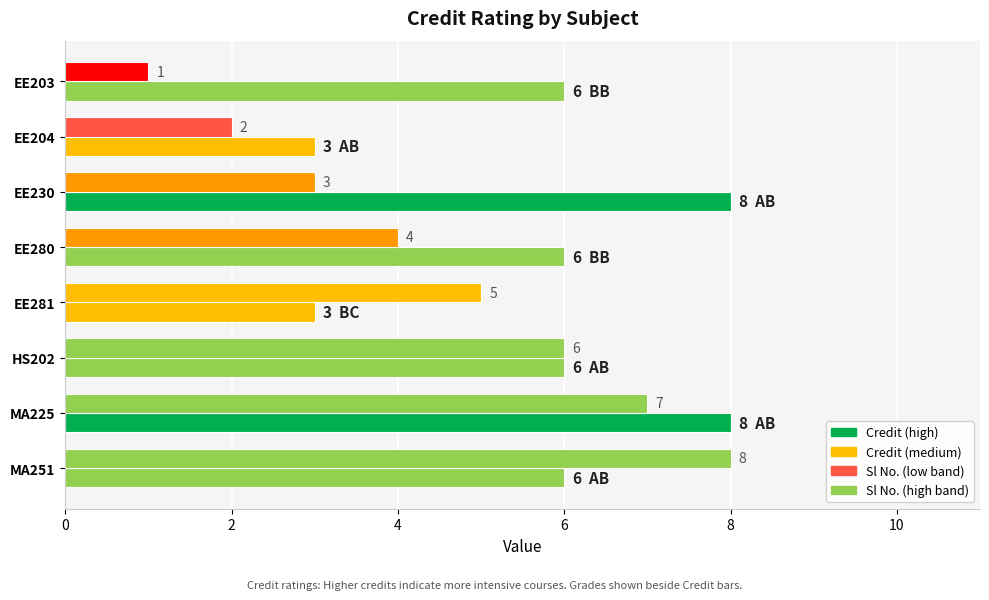

Is it true that Sl No. equals 2 at EE204?

True